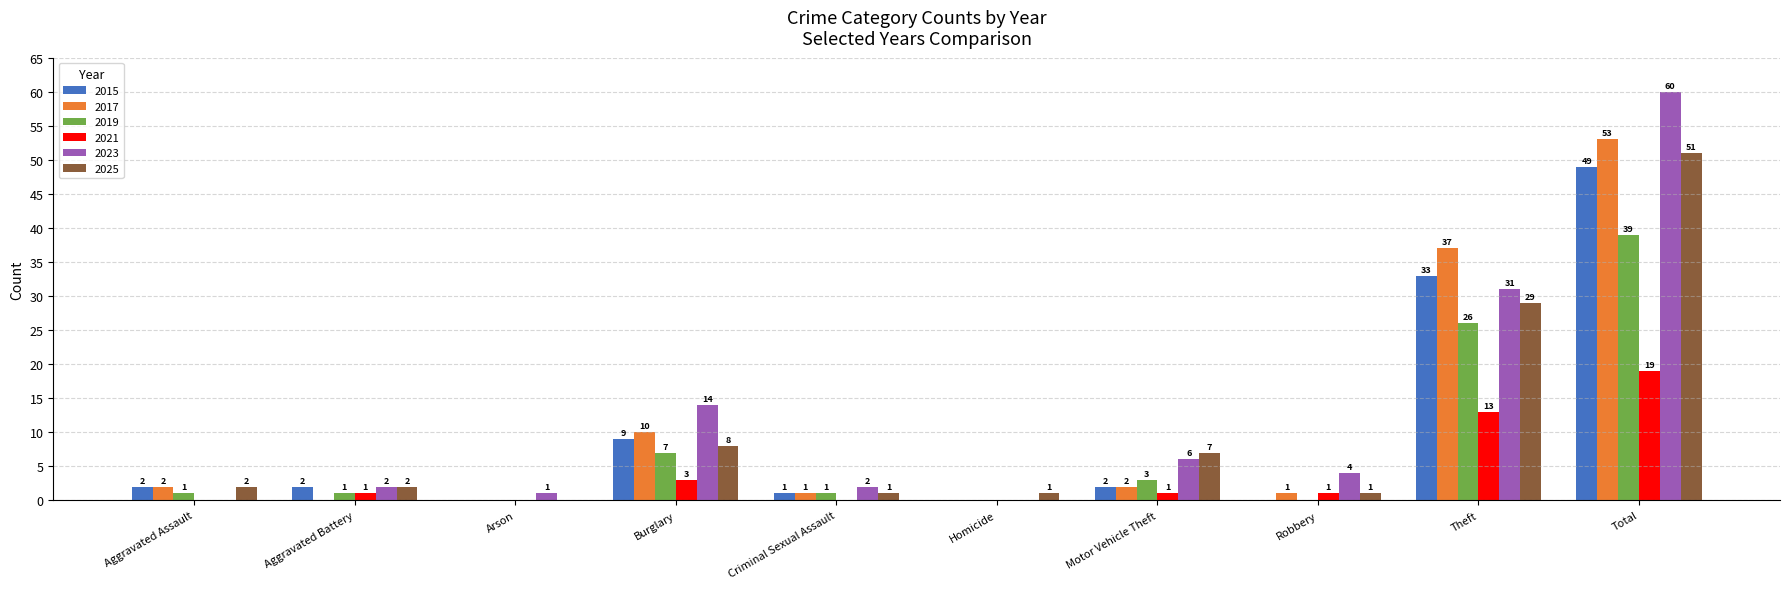

What is the total value across all series at Theft?

169